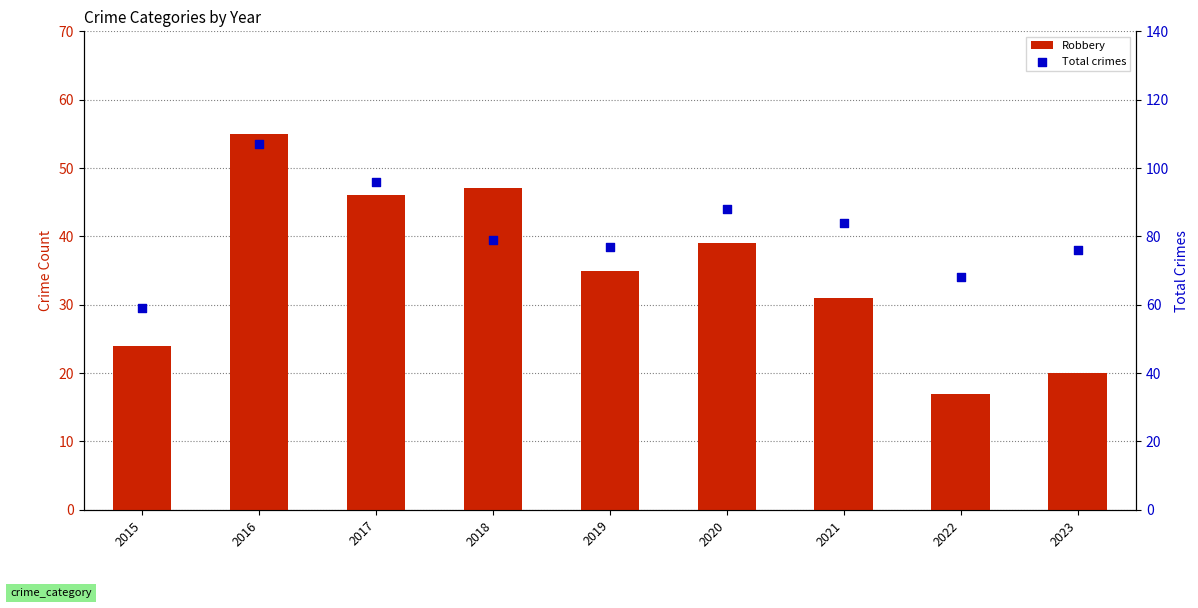

Which series has the largest total across all categories?

Total crimes